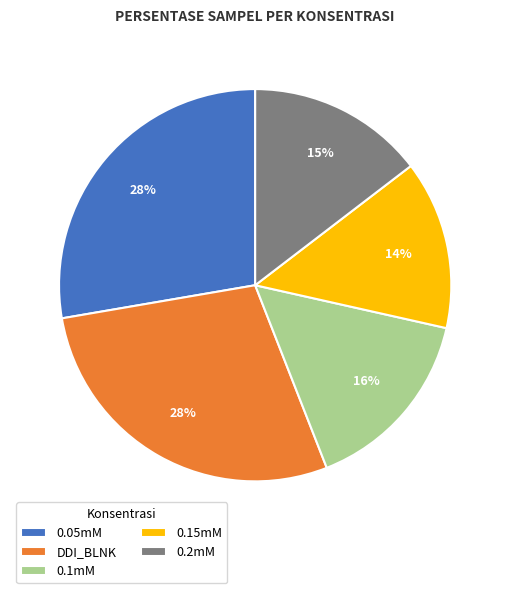

Is the sum of DDI_BLNK and 0.15mM greater than half?

No